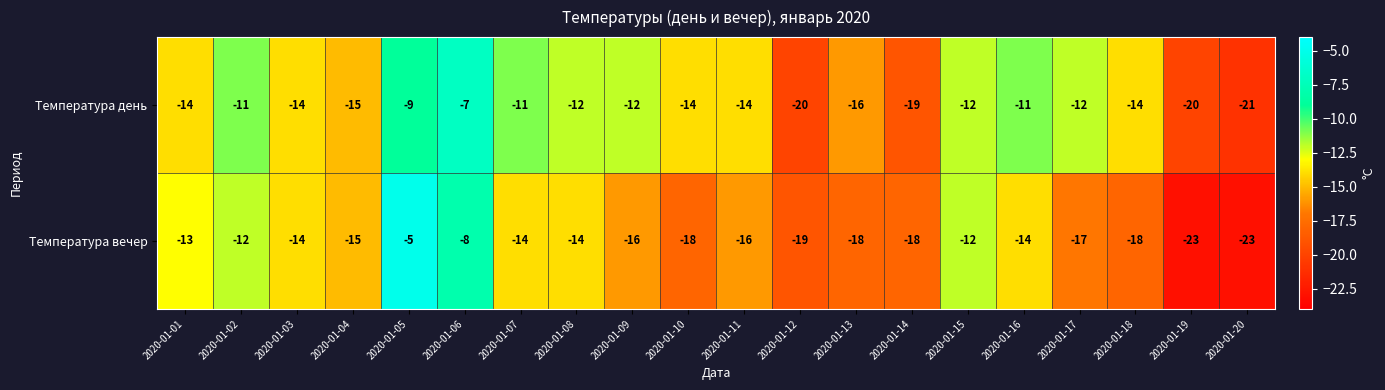

Which category has the highest value in the Температура вечер series?

2020-01-05